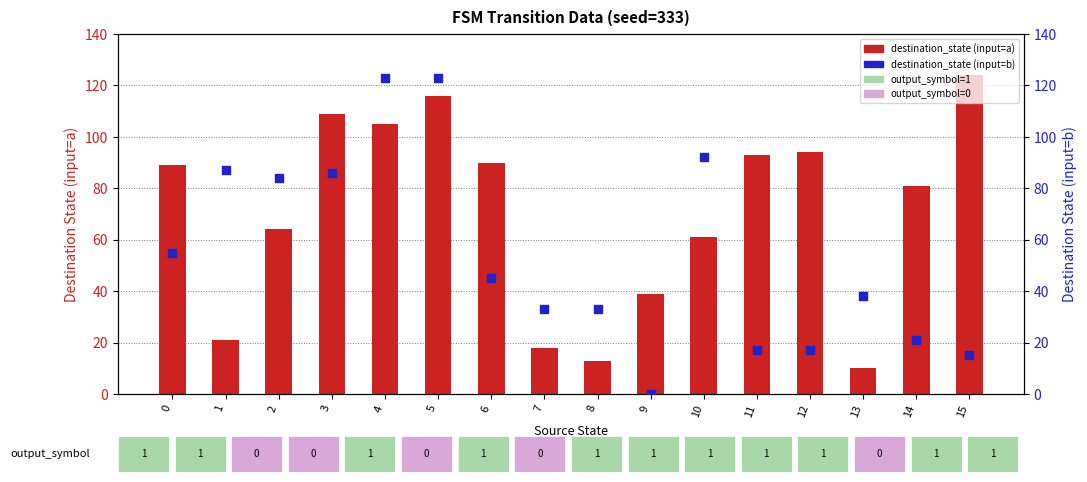

Which series contains the lowest Y value?

destination_state (input=b)